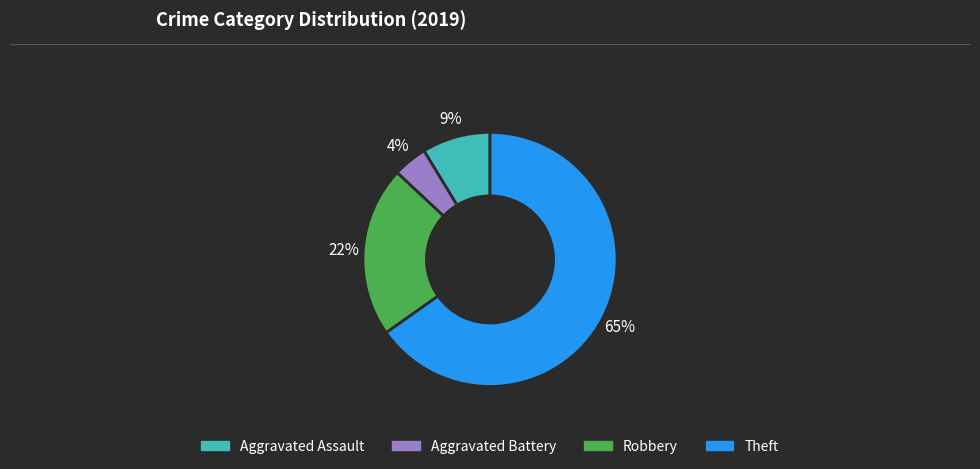

Do Theft and Aggravated Assault together represent more than half of the pie?

Yes